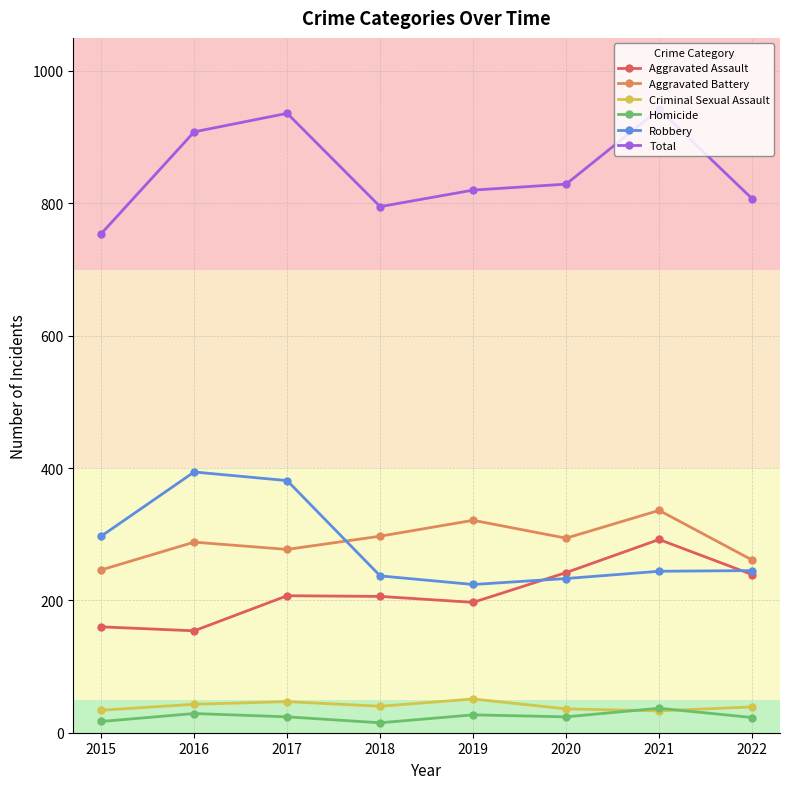

In Criminal Sexual Assault, how many points are lower than both neighbors (excluding endpoints)?

2